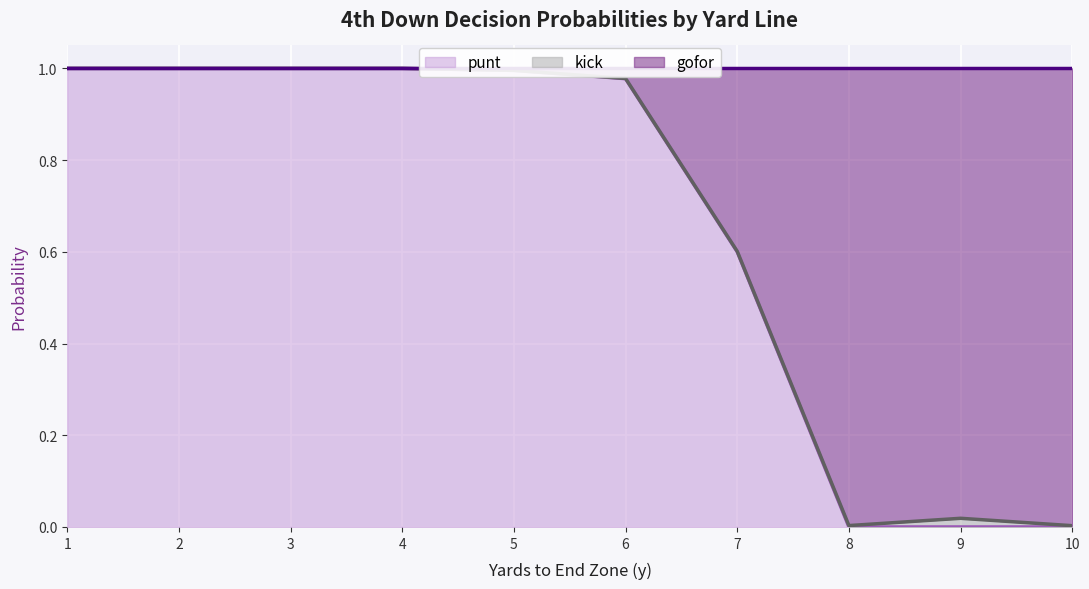

The value of punt at 5 is 1.7. True or false?

False